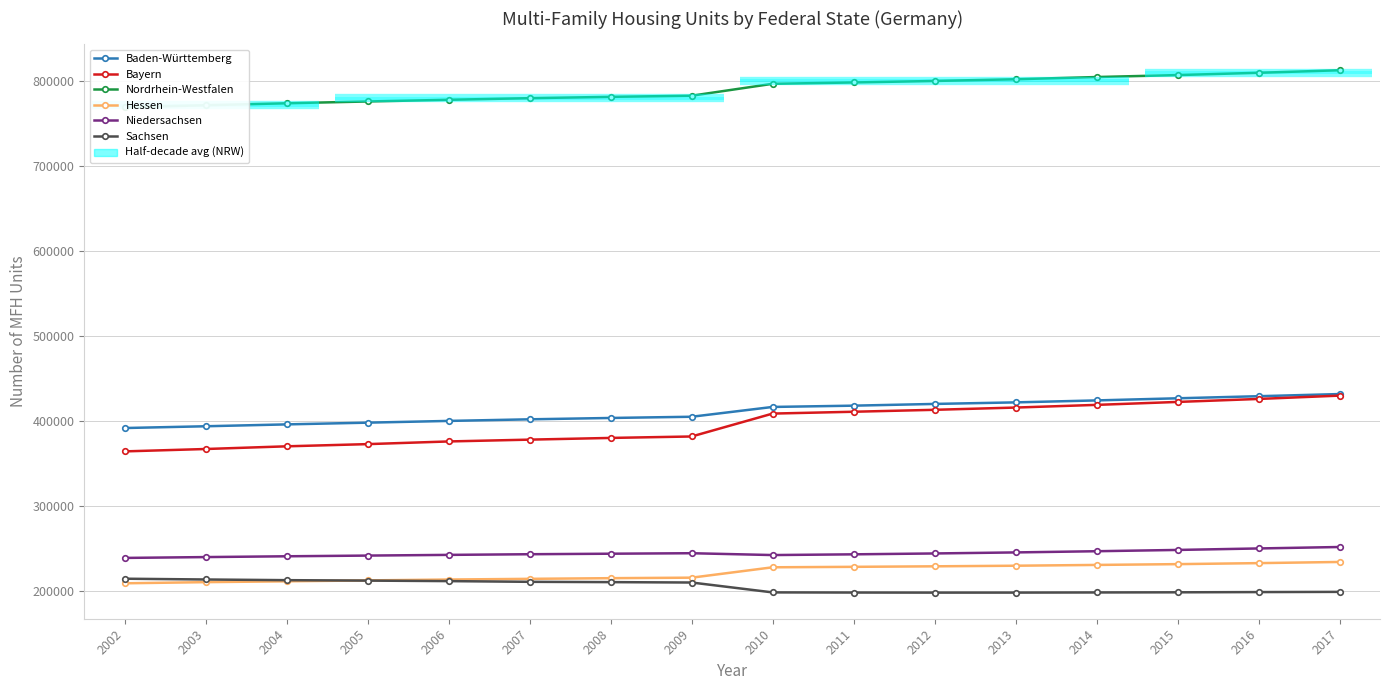

How many lines are shown in the chart?

6